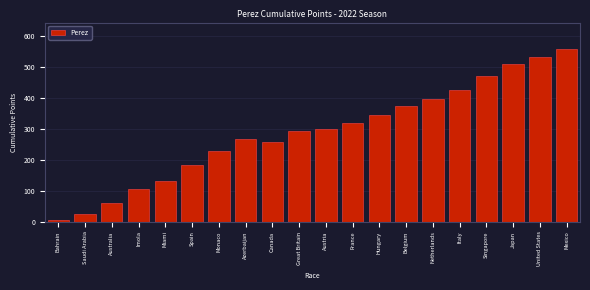

Reading right to left, list all the values displayed in this chart.

559	531	508	470	425	395	375	343	320	298	294	258	266	228	182	133	105	61	26	4